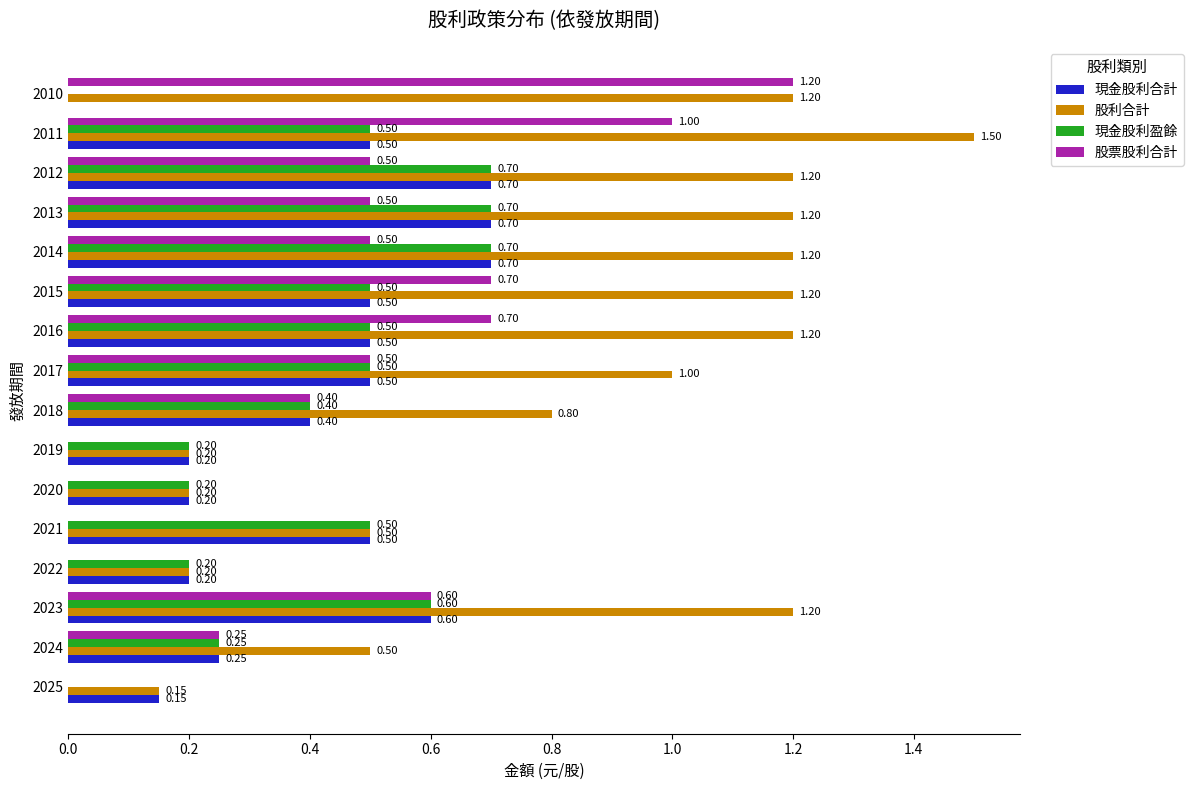

Which series has the largest total across all categories?

股利合計